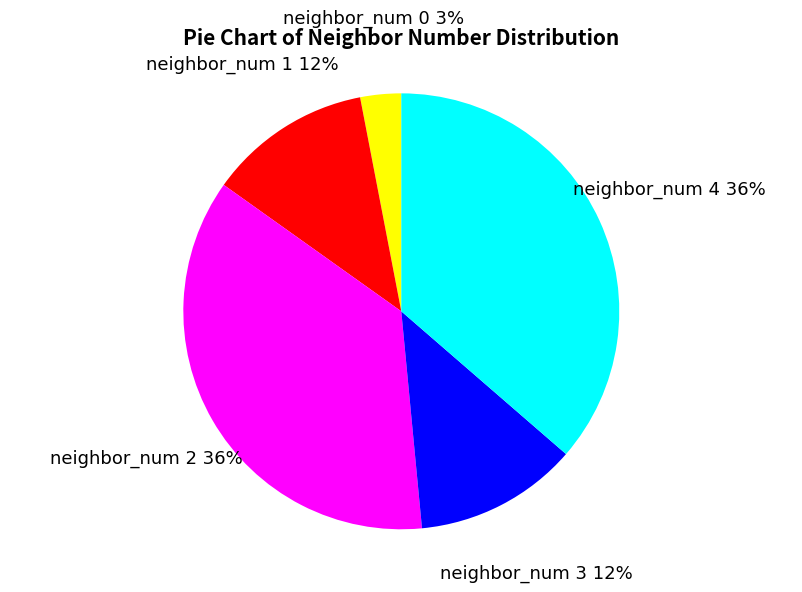

Count the number of slices in the pie.

5